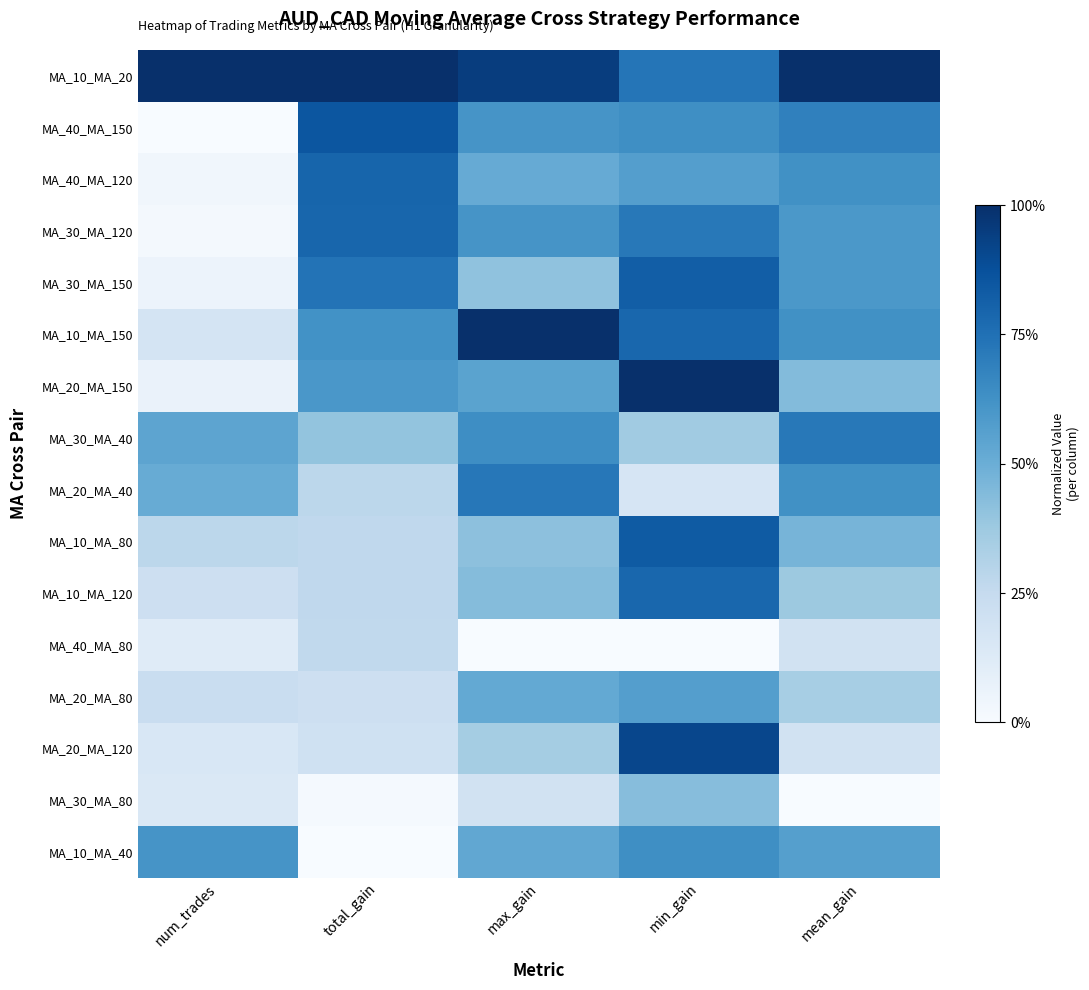

Which category has the highest value across all series?

num_trades